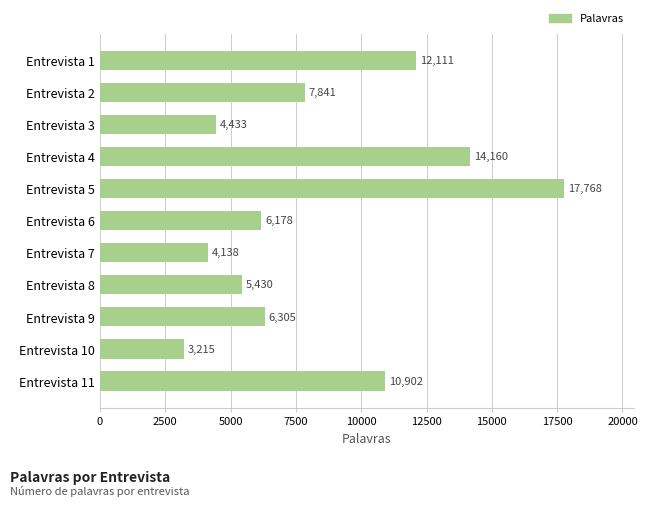

Are the bars horizontal?

Yes